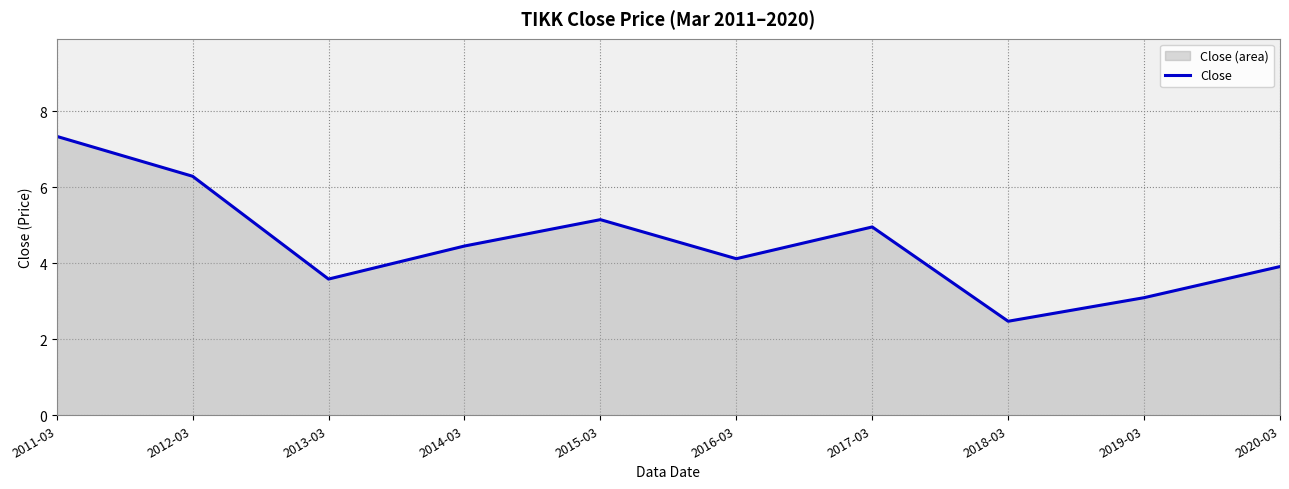

At which category does the data reach its first local valley?

2013-03